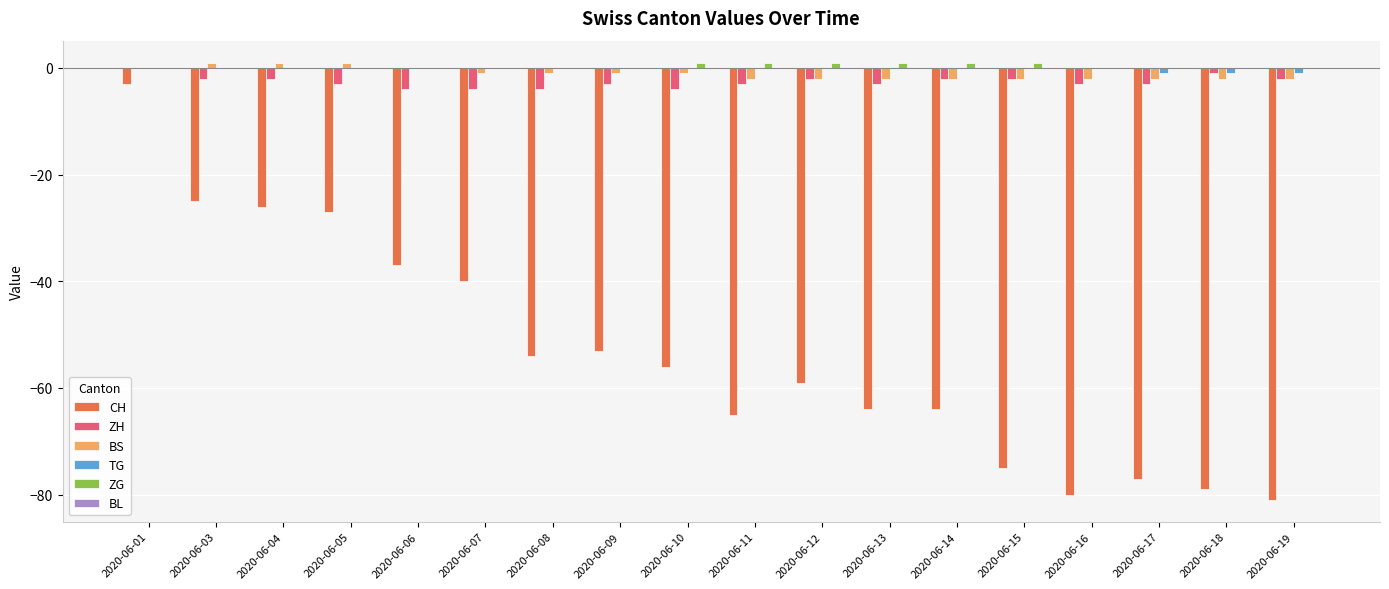

Is the value of ZG at 2020-06-05 greater than the value of CH at 2020-06-18?

Yes